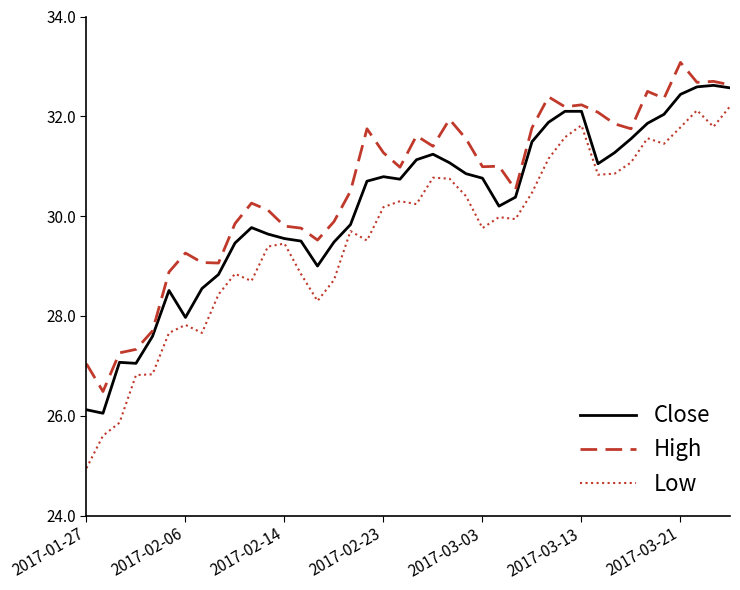

Which series has the largest total across all categories?

High